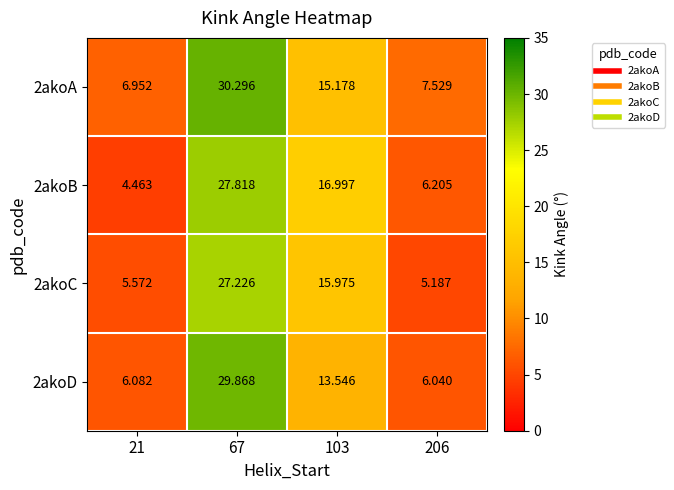

Is the value of 2akoA at 21 greater than the value of 2akoB at 206?

Yes